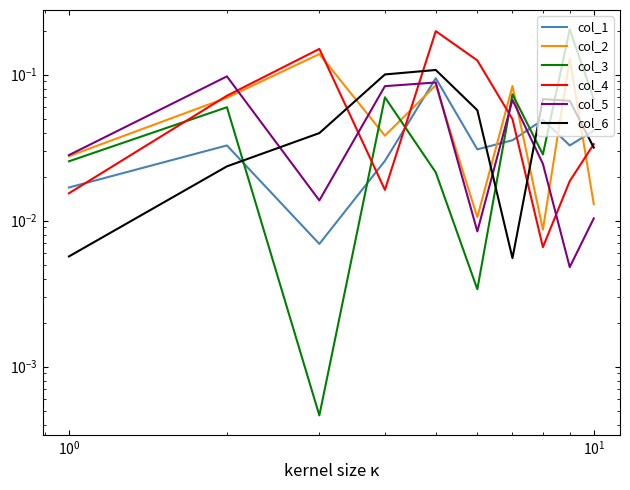

After their last crossing, which series has the higher values: col_5 or col_1?

col_1